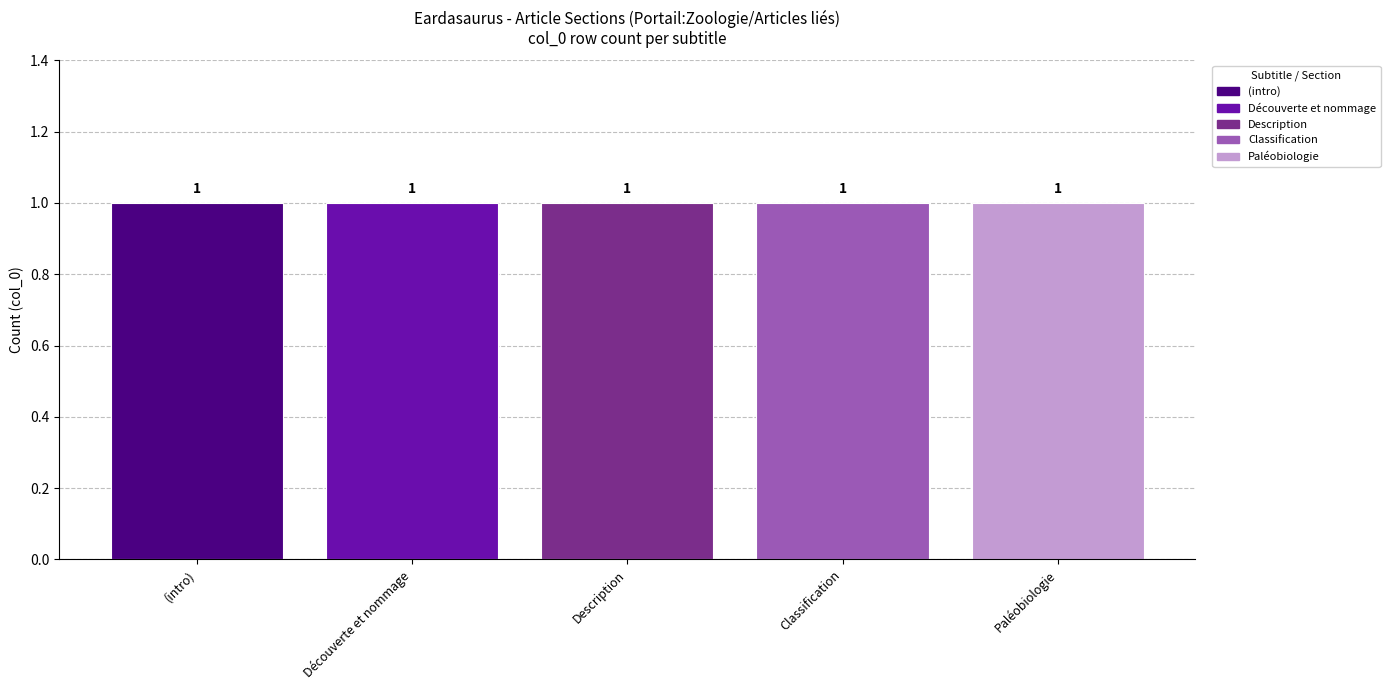

The value of Eardasaurus powelli at Row 2 is 1. True or false?

True